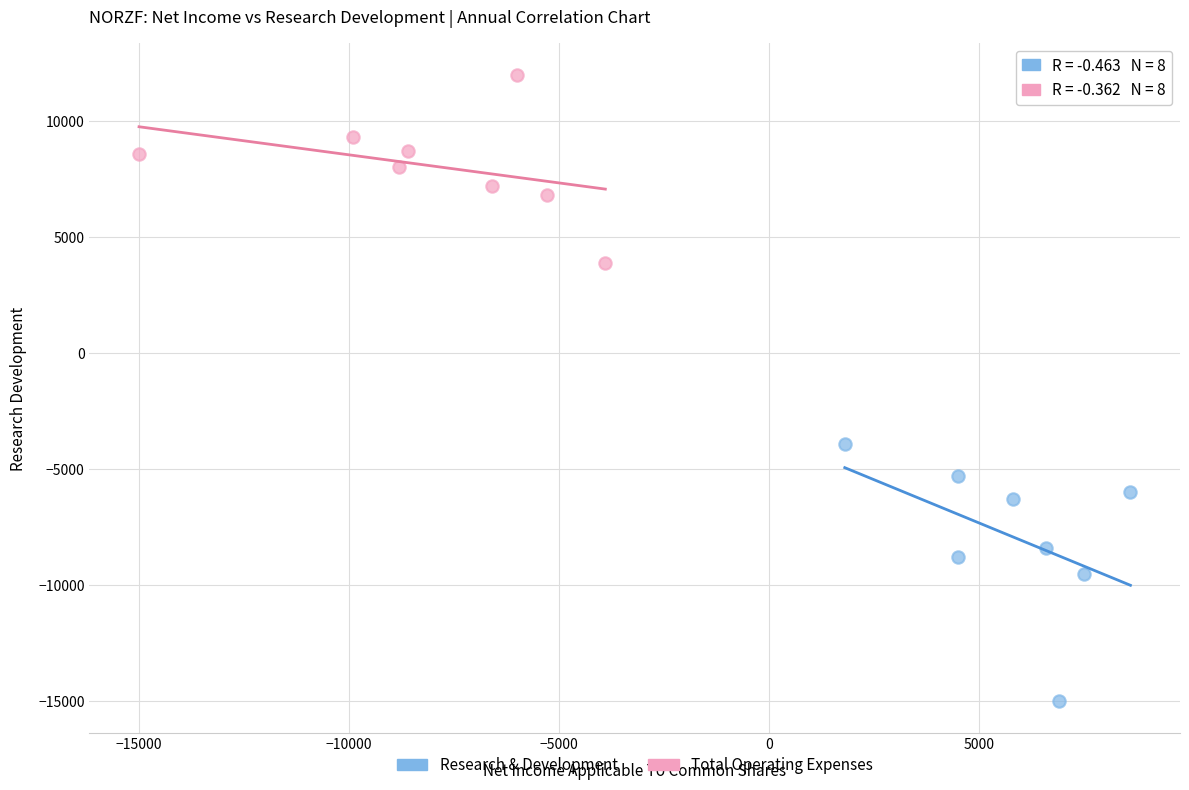

Which series contains the highest Y value?

Total Operating Expenses